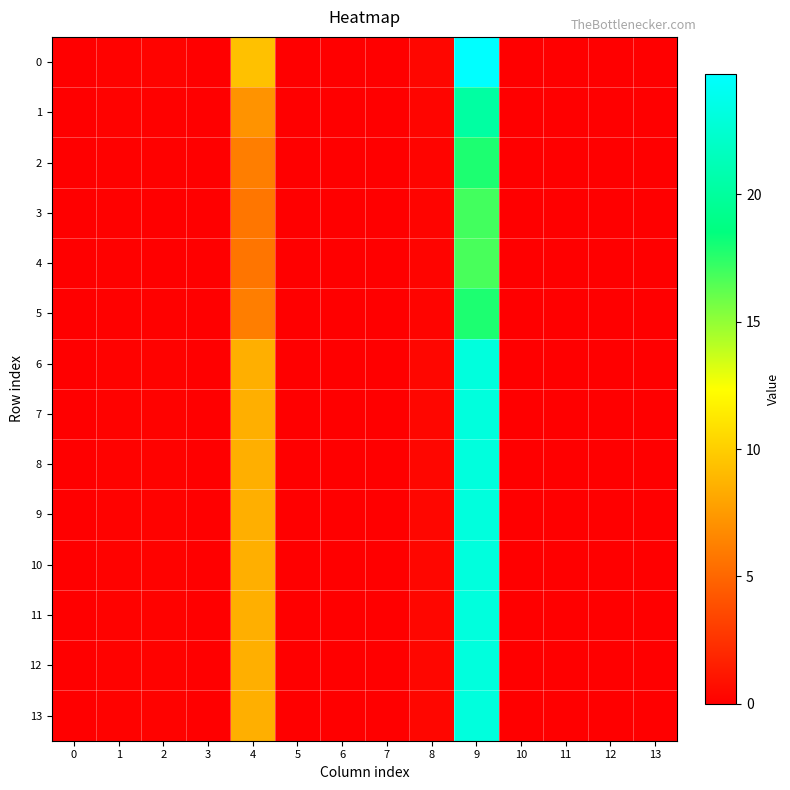

Reading left to right, list all the values displayed in this chart.

0: 0=0.0	1=0.2	2=0.2	3=0.1	4=9.4	5=0.0	6=0.0	7=0.0	8=0.4	9=24.7	10=0.0	11=0.0	12=0.0	13=0.0
1: 0=0.0	1=0.2	2=0.1	3=0.1	4=7.2	5=0.0	6=0.0	7=0.0	8=0.3	9=20.2	10=0.0	11=0.0	12=0.0	13=0.0
2: 0=0.0	1=0.1	2=0.1	3=0.1	4=6.2	5=0.0	6=0.0	7=0.0	8=0.3	9=17.8	10=0.0	11=0.0	12=0.0	13=0.0
3: 0=0.0	1=0.1	2=0.1	3=0.1	4=5.8	5=0.0	6=0.0	7=0.0	8=0.2	9=16.9	10=0.0	11=0.0	12=0.0	13=0.0
4: 0=0.0	1=0.1	2=0.1	3=0.1	4=5.7	5=0.0	6=0.0	7=0.0	8=0.2	9=16.8	10=0.0	11=0.0	12=0.0	13=0.0
5: 0=0.0	1=0.1	2=0.1	3=0.1	4=6.1	5=0.0	6=0.0	7=0.0	8=0.3	9=17.8	10=0.0	11=0.0	12=0.0	13=0.0
6: 0=0.0	1=0.2	2=0.2	3=0.1	4=8.5	5=0.0	6=0.0	7=0.0	8=0.3	9=23.1	10=0.0	11=0.0	12=0.0	13=0.0
7: 0=0.0	1=0.2	2=0.2	3=0.1	4=8.5	5=0.0	6=0.0	7=0.0	8=0.3	9=23.1	10=0.0	11=0.0	12=0.0	13=0.0
8: 0=0.0	1=0.2	2=0.2	3=0.1	4=8.5	5=0.0	6=0.0	7=0.0	8=0.3	9=23.1	10=0.0	11=0.0	12=0.0	13=0.0
9: 0=0.0	1=0.2	2=0.2	3=0.1	4=8.5	5=0.0	6=0.0	7=0.0	8=0.3	9=23.1	10=0.0	11=0.0	12=0.0	13=0.0
10: 0=0.0	1=0.2	2=0.2	3=0.1	4=8.5	5=0.0	6=0.0	7=0.0	8=0.3	9=23.1	10=0.0	11=0.0	12=0.0	13=0.0
11: 0=0.0	1=0.2	2=0.2	3=0.1	4=8.5	5=0.0	6=0.0	7=0.0	8=0.3	9=23.1	10=0.0	11=0.0	12=0.0	13=0.0
12: 0=0.0	1=0.2	2=0.2	3=0.1	4=8.5	5=0.0	6=0.0	7=0.0	8=0.3	9=23.1	10=0.0	11=0.0	12=0.0	13=0.0
13: 0=0.0	1=0.2	2=0.2	3=0.1	4=8.5	5=0.0	6=0.0	7=0.0	8=0.3	9=23.1	10=0.0	11=0.0	12=0.0	13=0.0